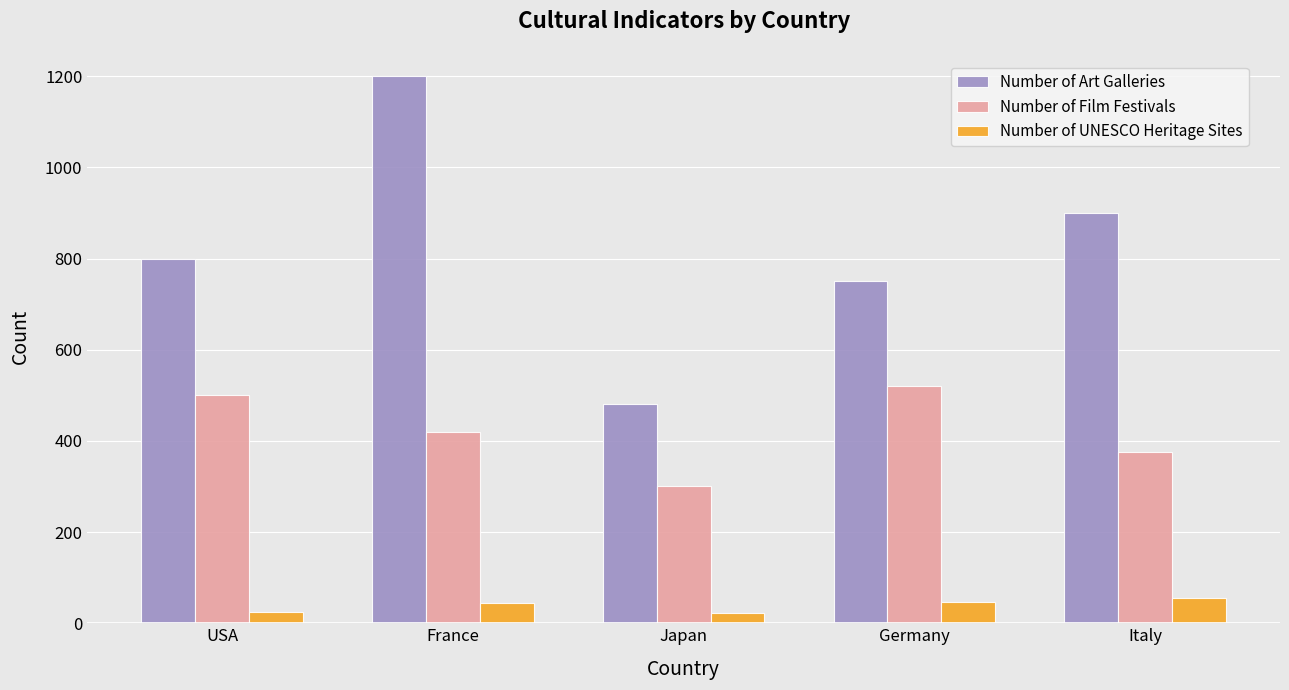

At Germany, list the series in order from smallest to largest.

Number of UNESCO Heritage Sites, Number of Film Festivals, Number of Art Galleries